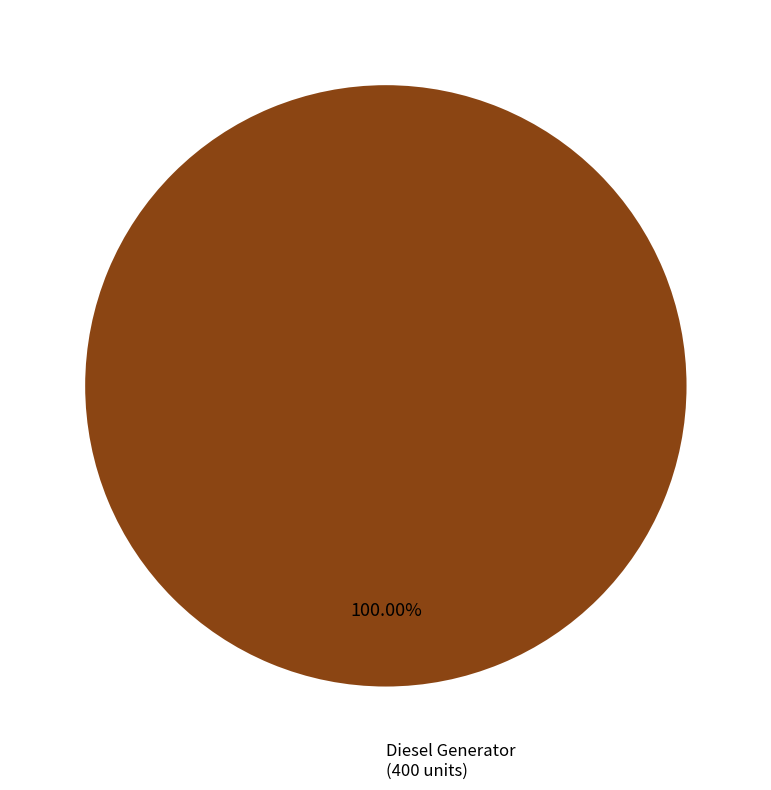

Is there any slice that represents more than half of the pie?

Yes